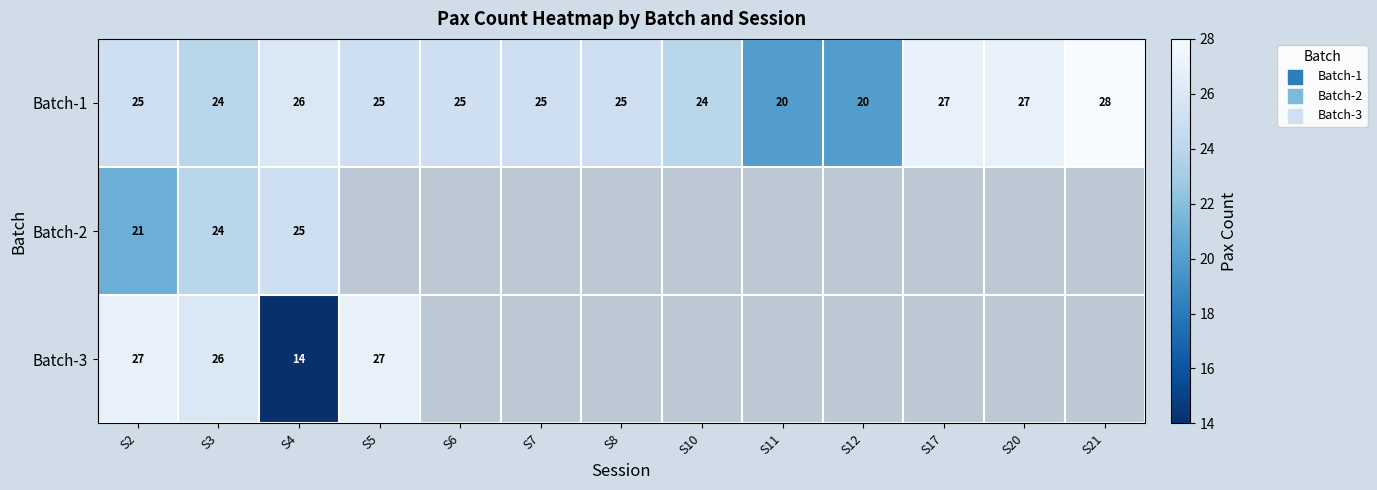

Read the Batch-1 value at S21.

28